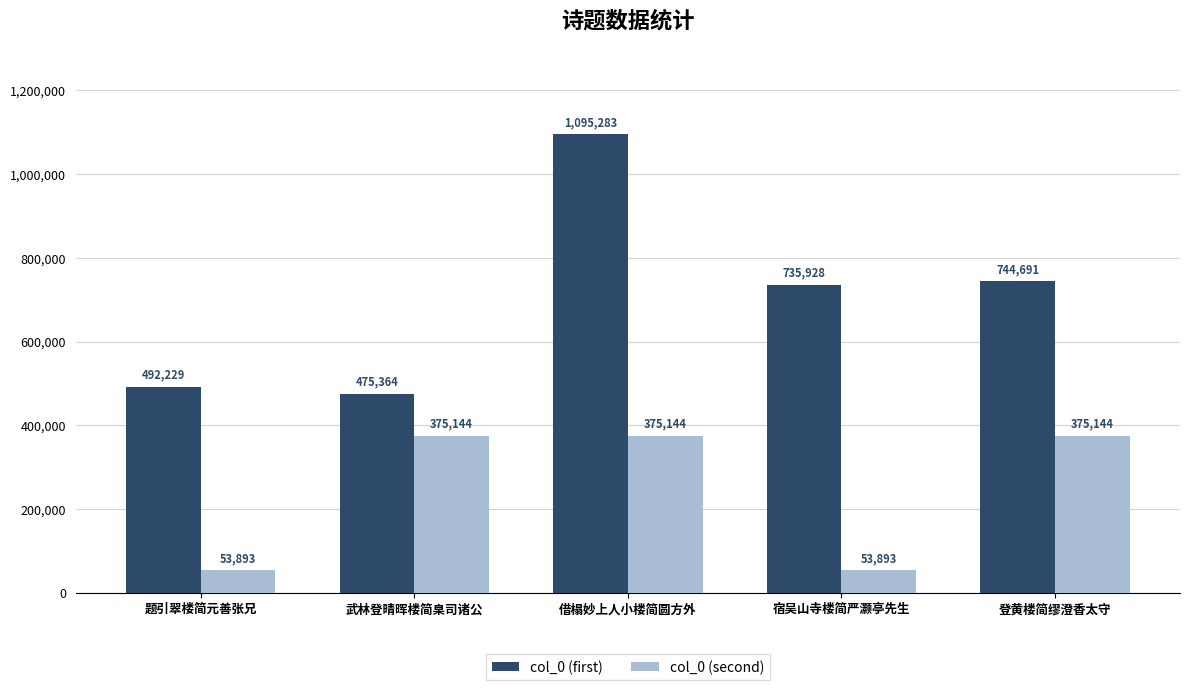

What is the spread (max minus min) of values at 借榻妙上人小楼简圆方外?

720139